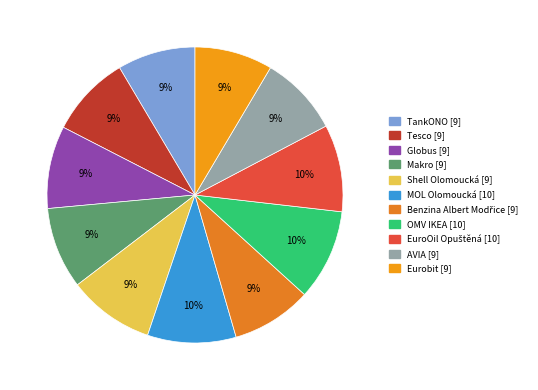

True or false: Makro accounts for 9% of the total.

True